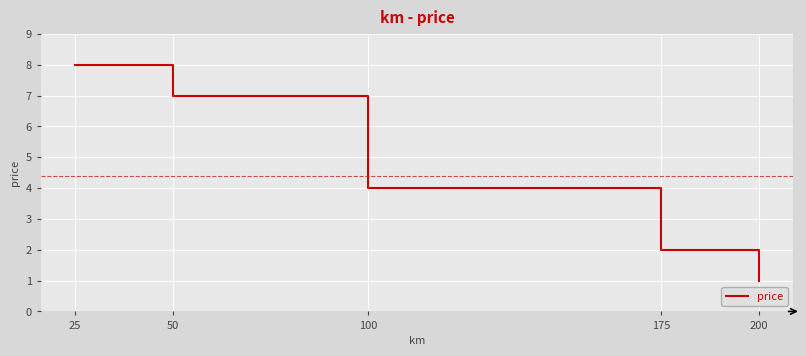

List the labels in order of value, largest first.

25, 50, 100, 175, 200